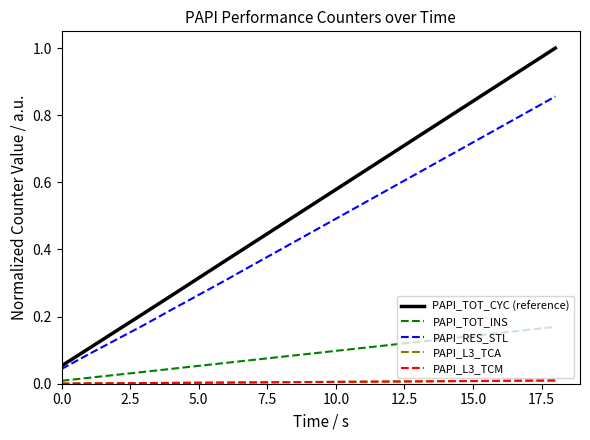

Which series has the largest total across all categories?

PAPI_TOT_CYC (reference)